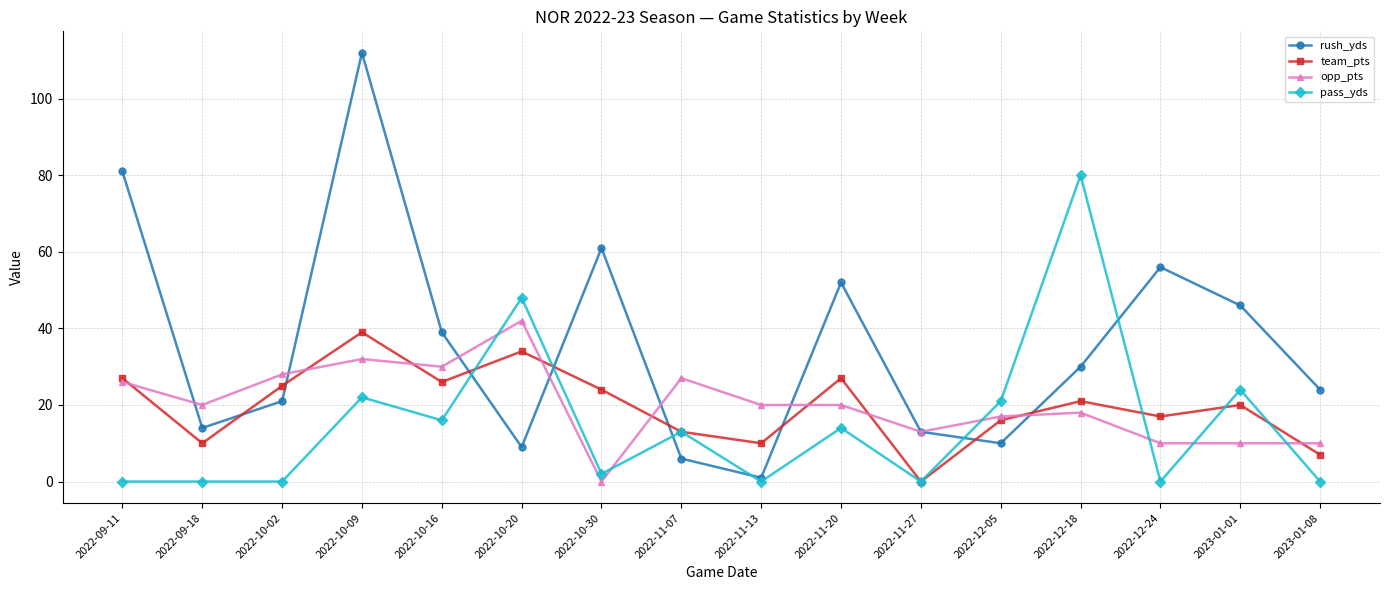

The value of team_pts at 2022-09-11 is 27. True or false?

True